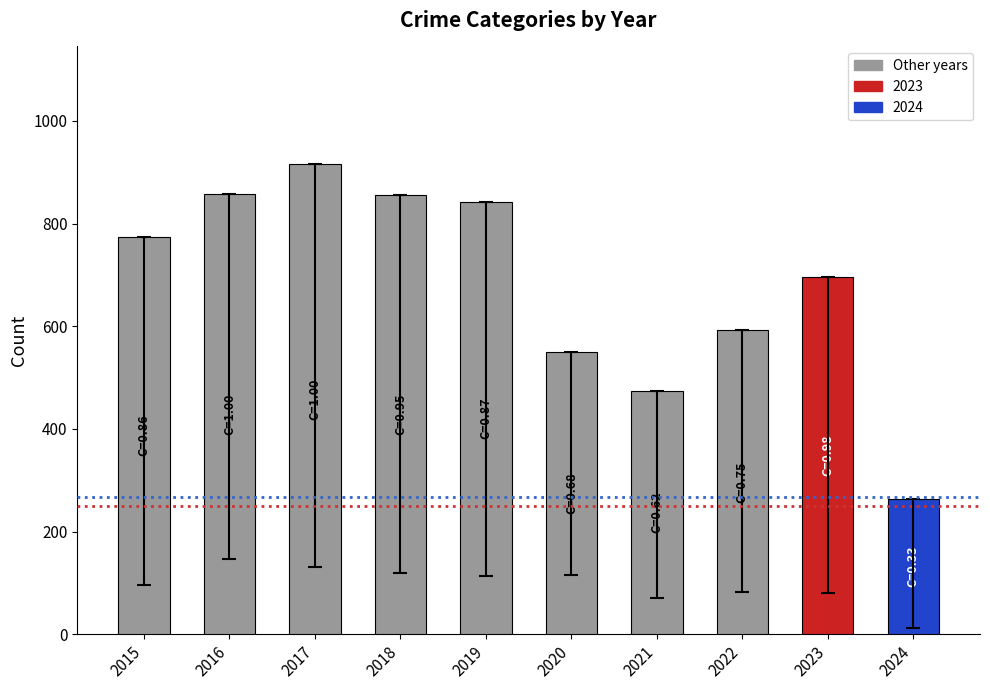

What is the sum of the values at 2016 and 2023?

1554